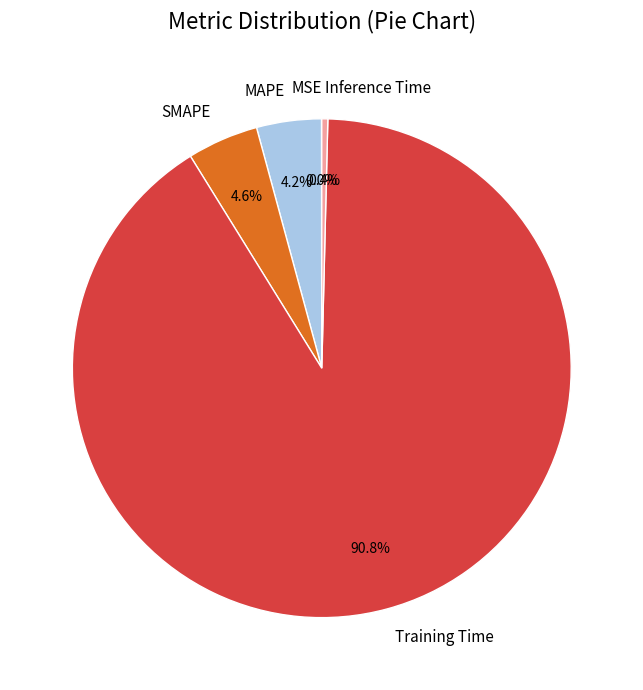

The Inference Time slice represents 0% of the pie. True or false?

True